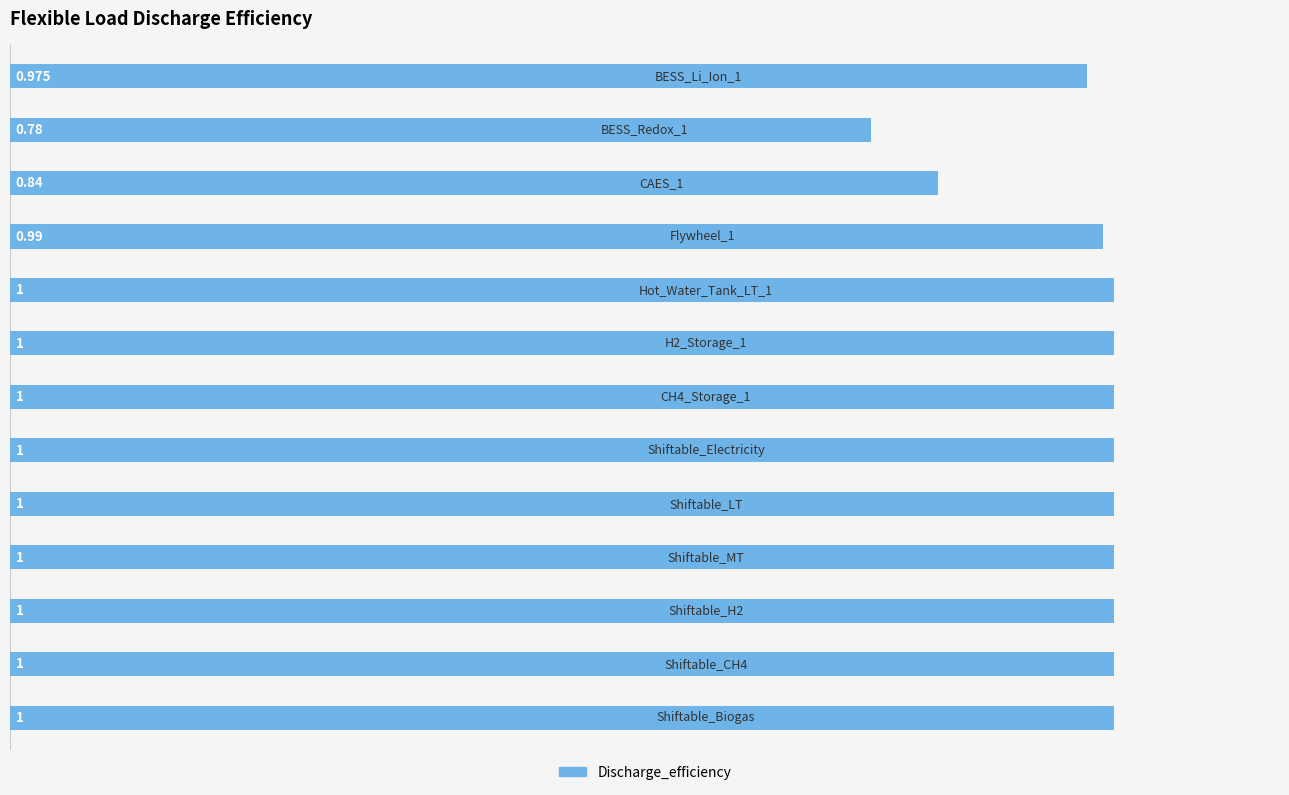

What is the difference between the maximum and second lowest values?

0.2